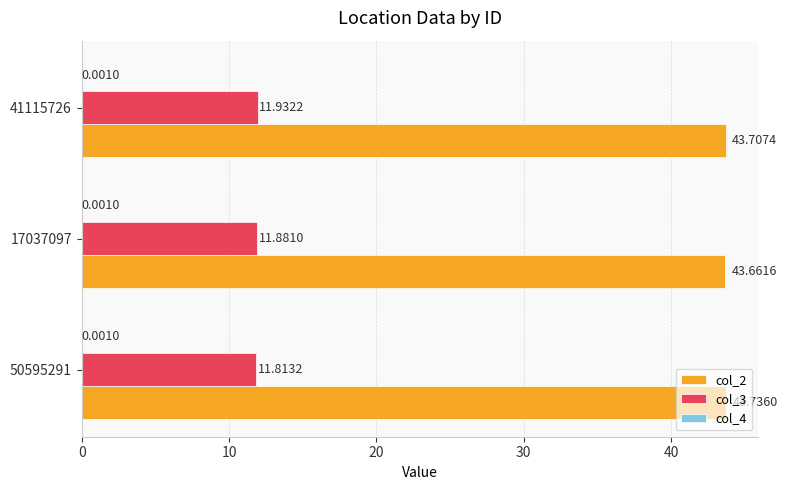

Count the col_3 values in the range 11 to 12.

3